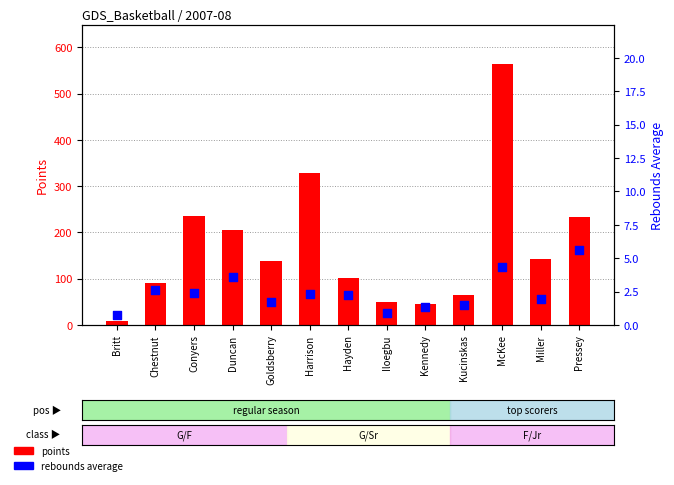

What is the total value across all series at Kennedy?

47.3